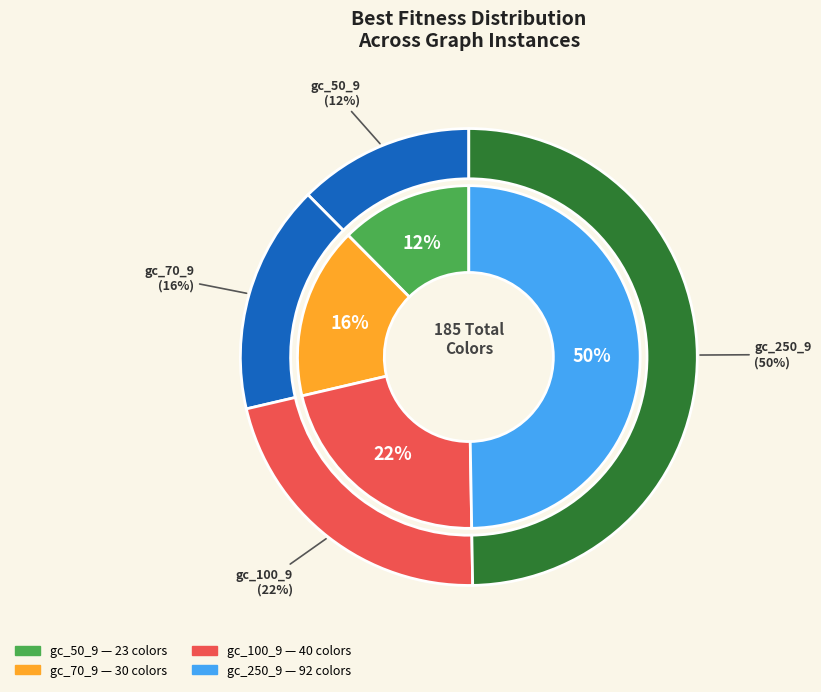

Count the number of slices in the pie.

4